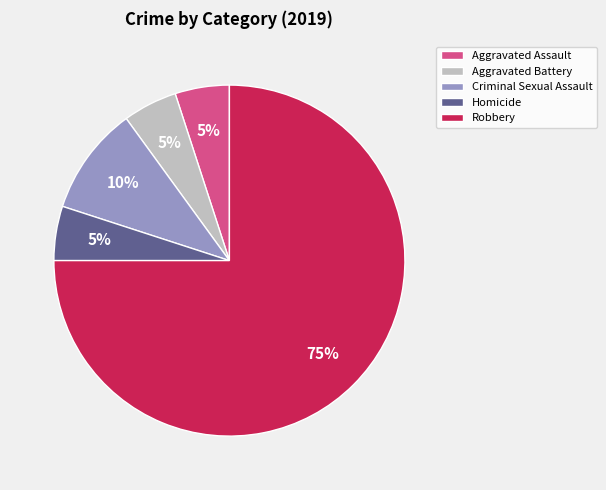

Approximately how many times larger is the value at Homicide compared to Aggravated Assault?

1.0